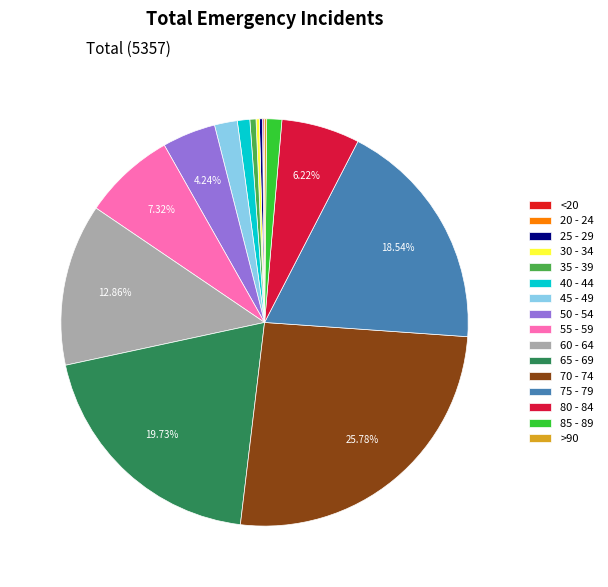

How many slices are in this pie chart?

16